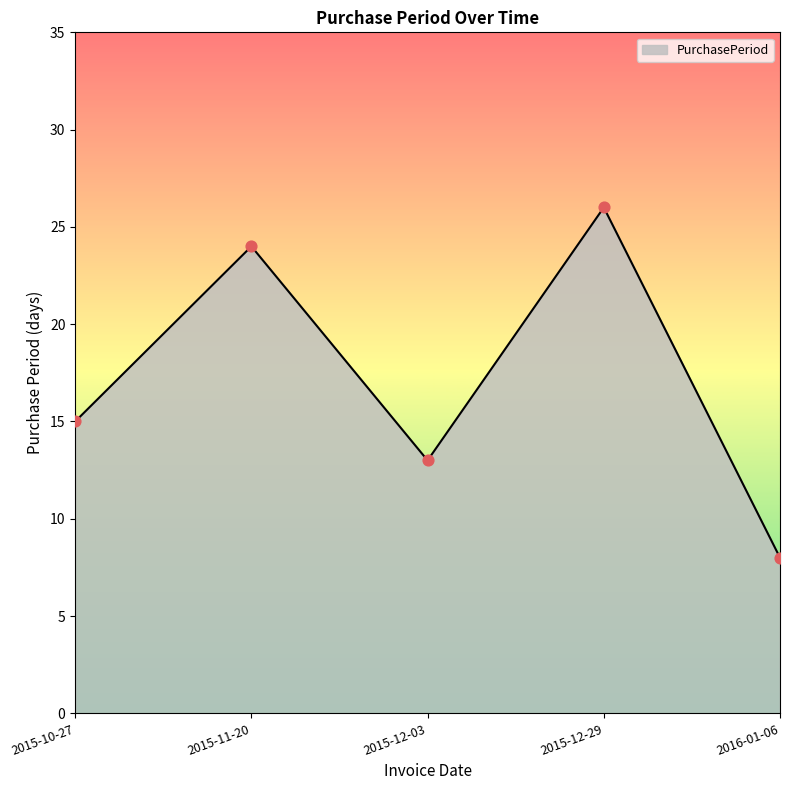

Approximately how many times larger is the value at 2016-01-06 compared to 2015-12-29?

0.3